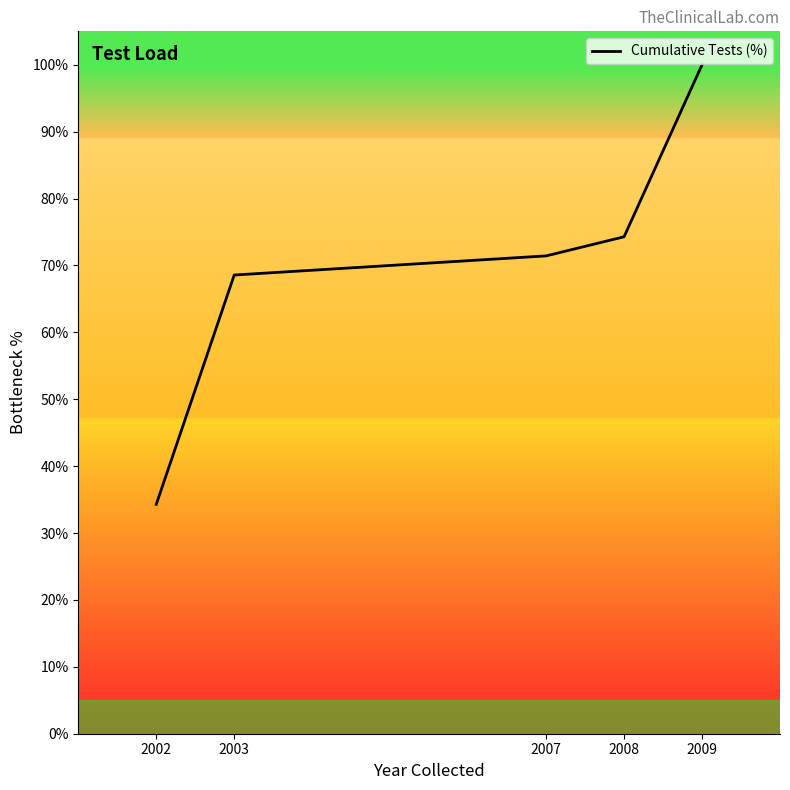

Is this an area chart (filled region under the line)?

No